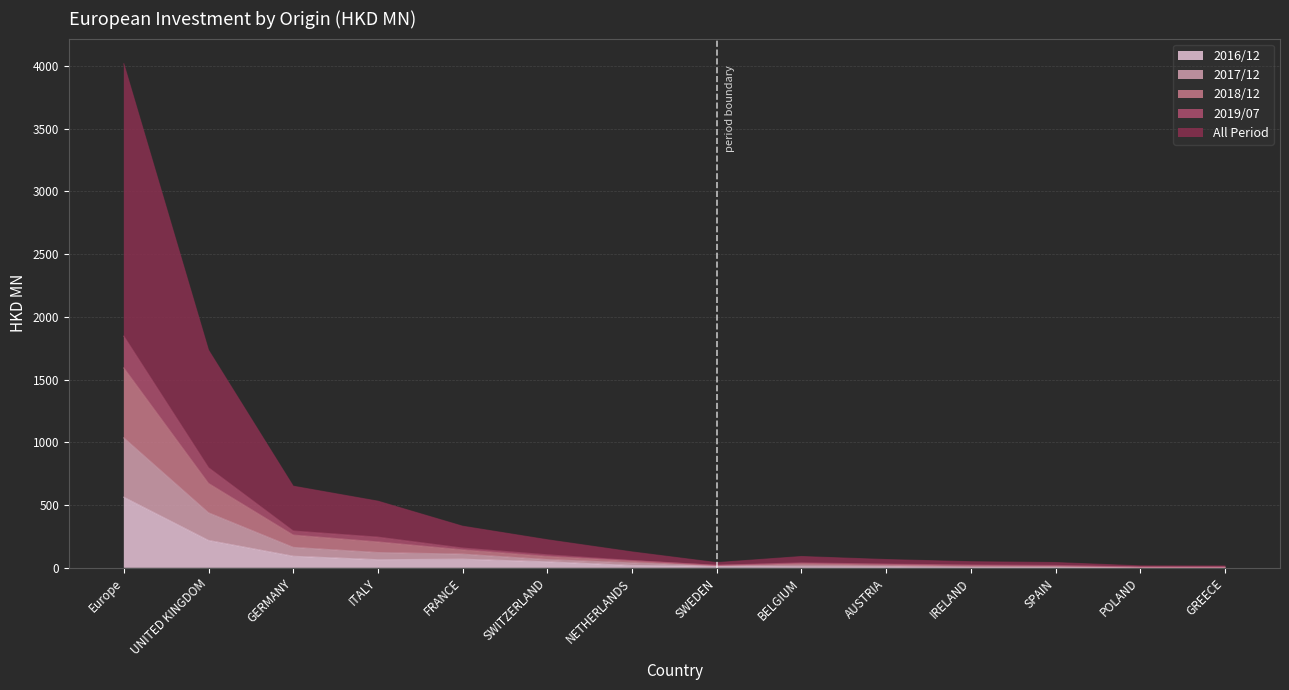

True or false: 201812 and All intersect in this chart.

False